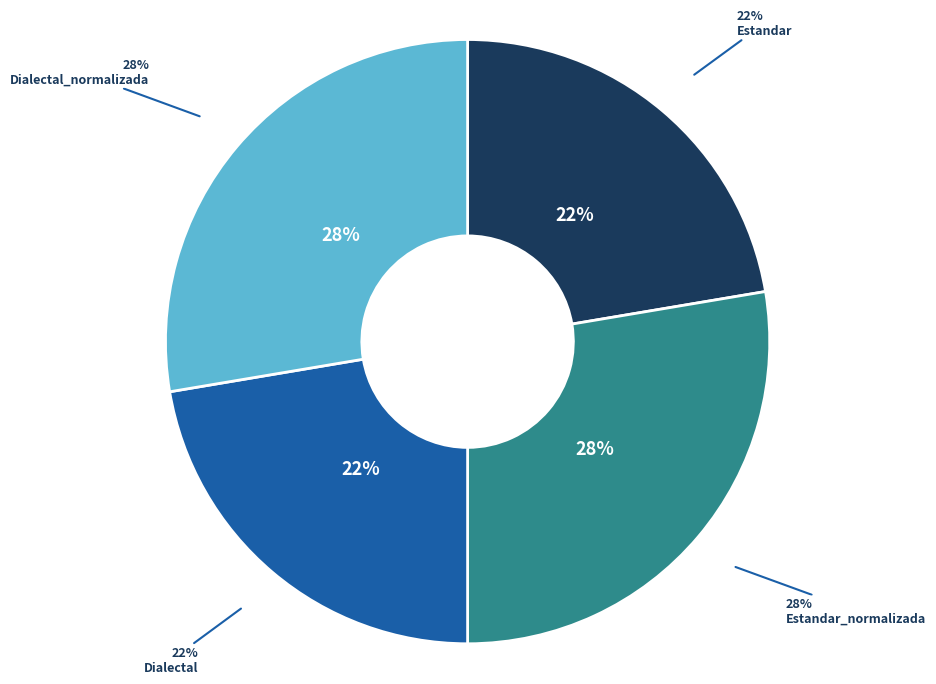

Count the number of slices in the pie.

4